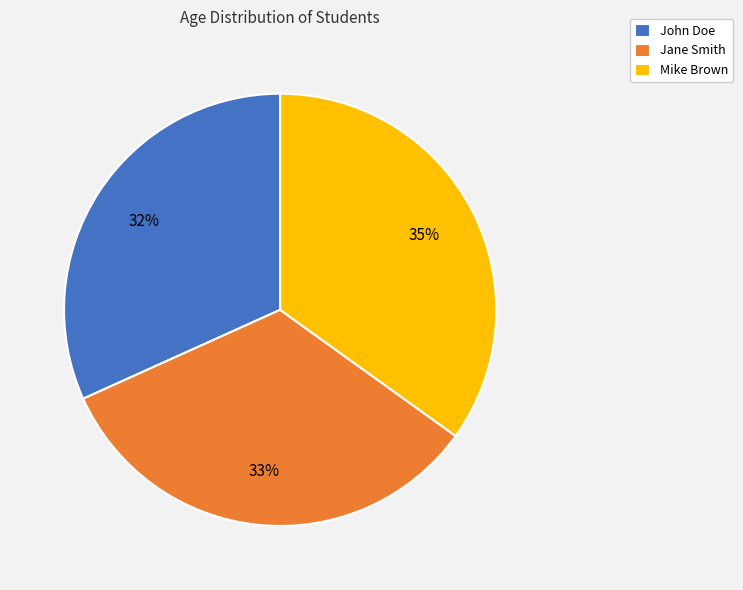

To the nearest percent, what is the difference between the largest and smallest slice percentages?

3%